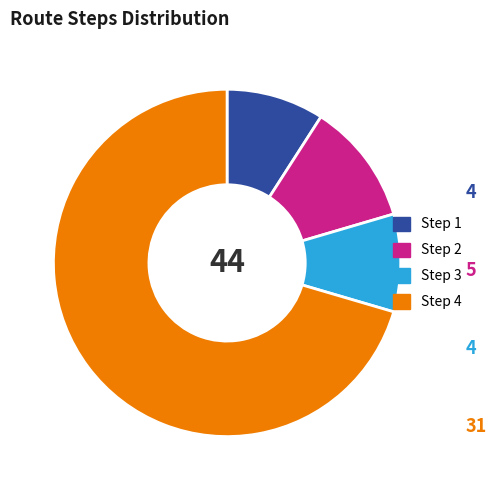

Which category accounts for the majority?

Step 4